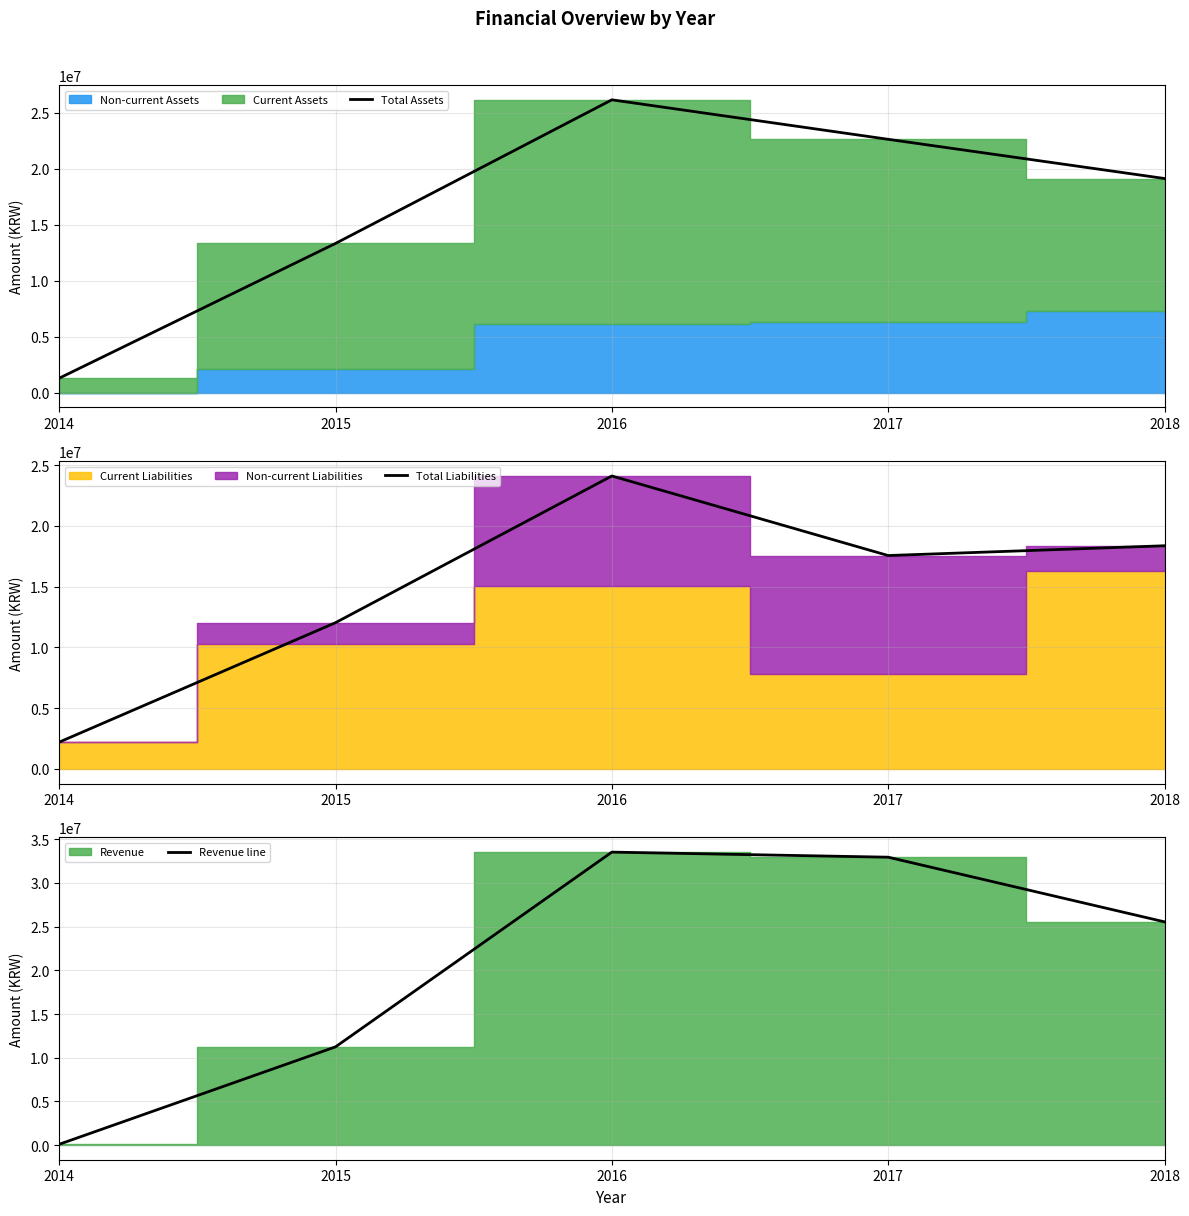

List the series in order of their overall mean, lowest first.

Total Liabilities, Total Assets, Revenue line